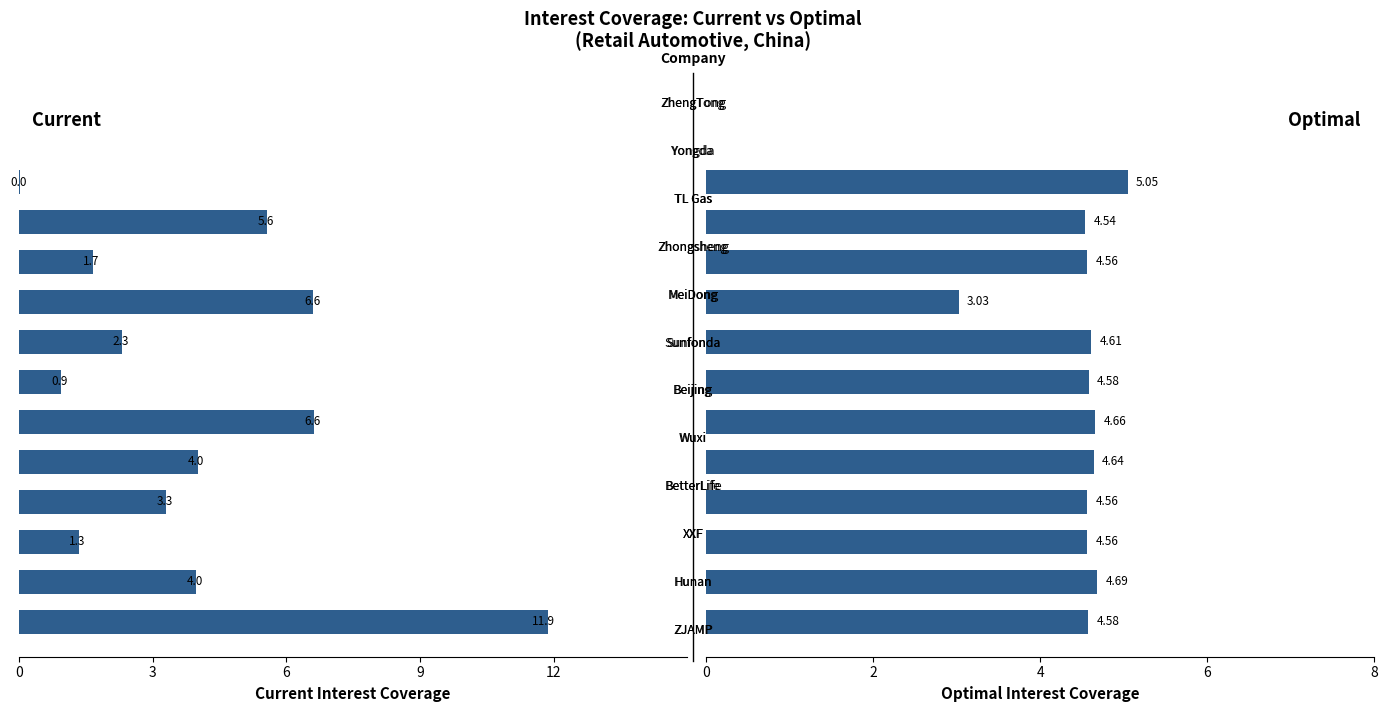

Is the value of Current Interest Coverage at 8 greater than the value of Optimal Interest Coverage at 0?

No